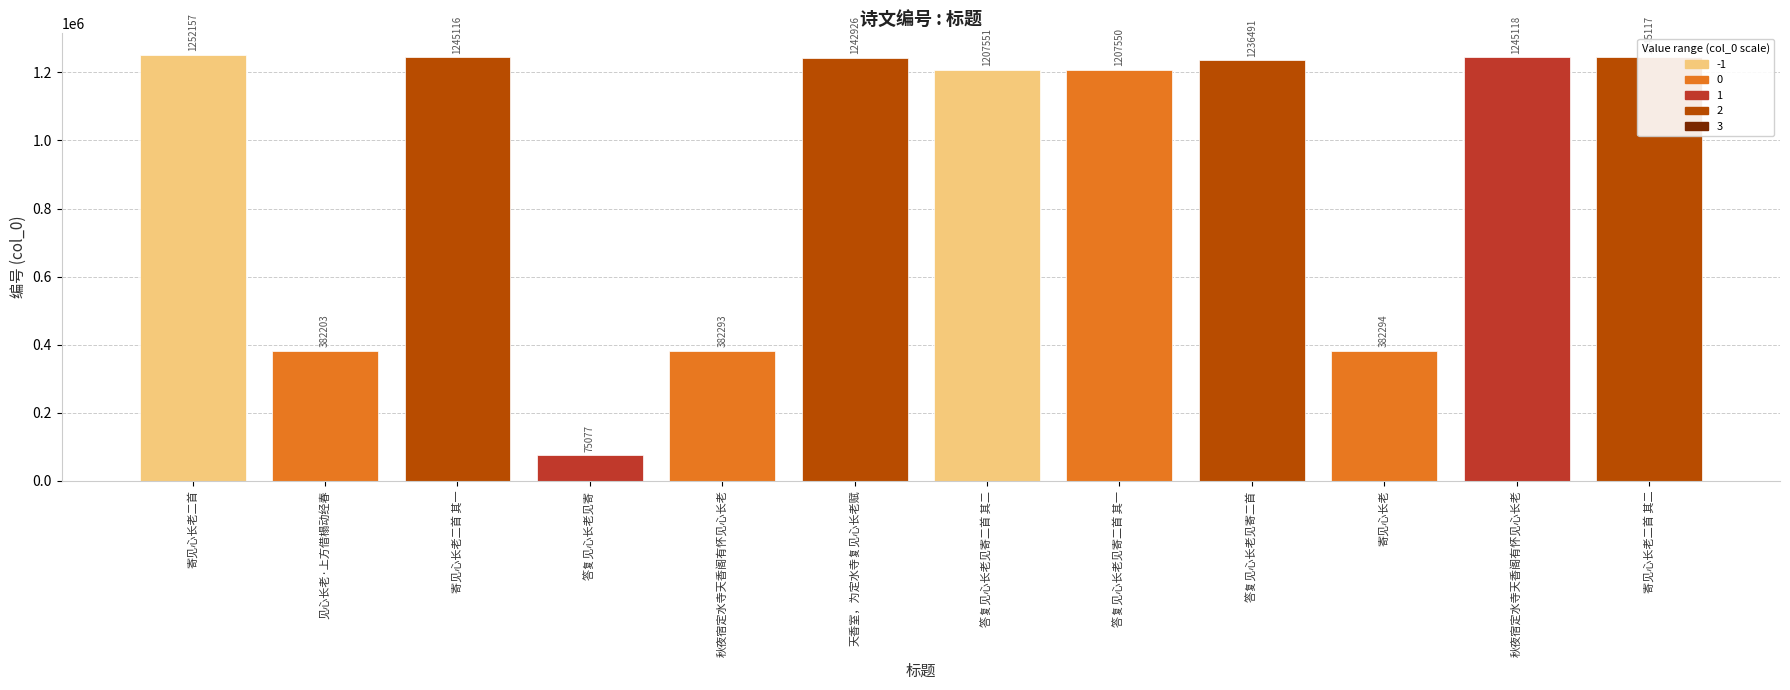

At which label is the value closest to 663617?

寄见心长老